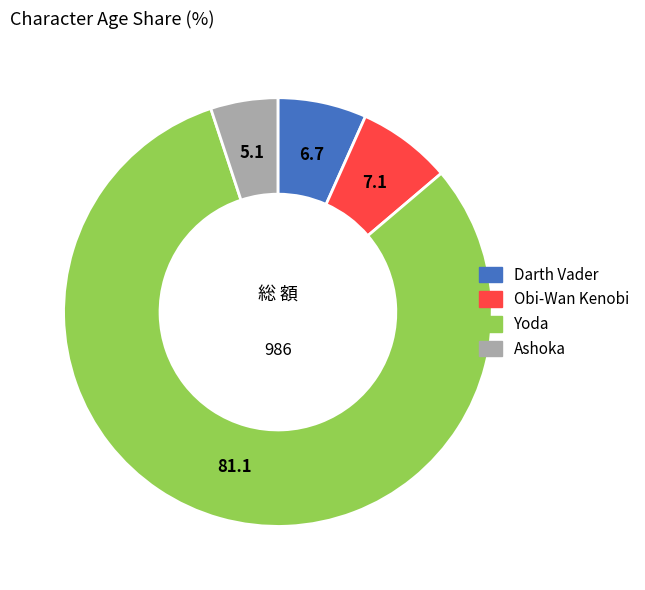

How many segments does this pie chart have?

4